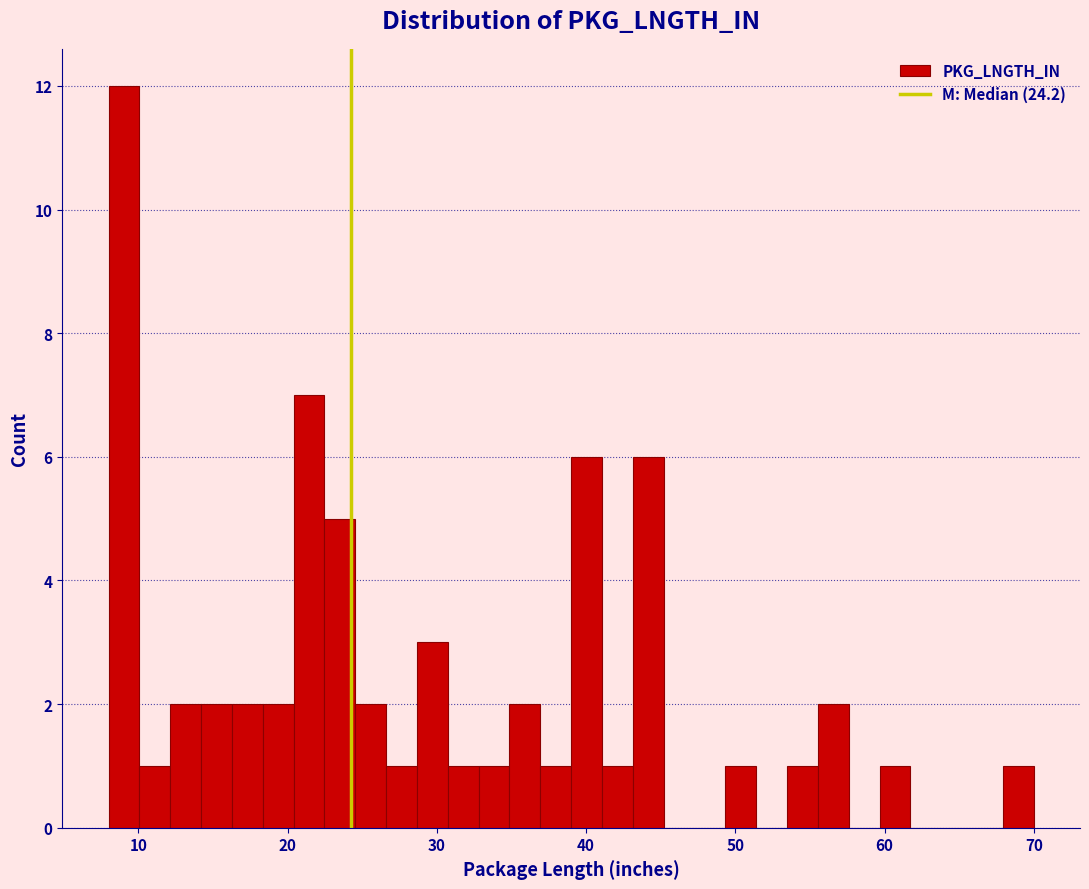

Read against the x-axis, roughly where is the centre of the tallest bar?

9